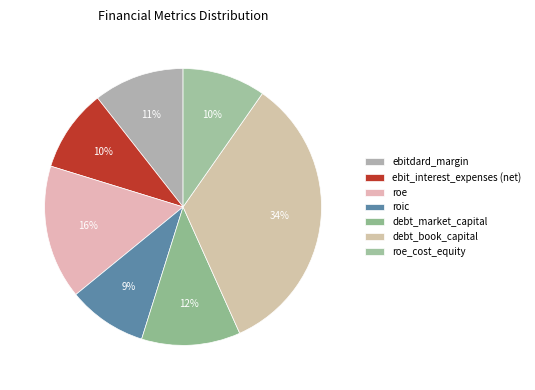

How many slices are in this pie chart?

7